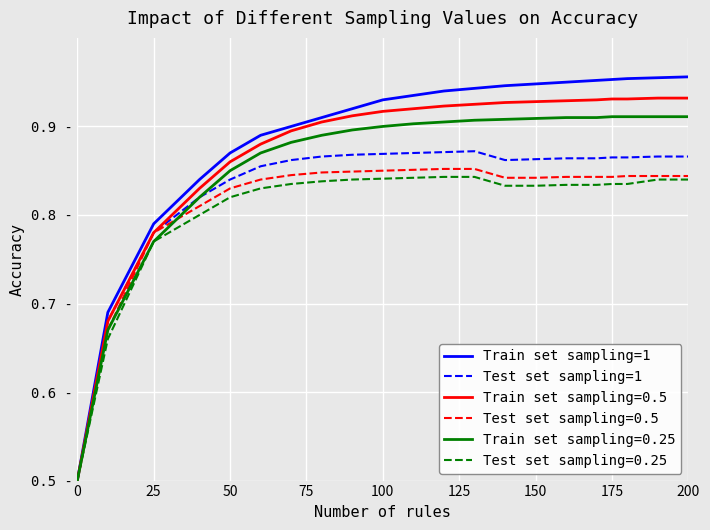

Does the chart have visible grid lines?

Yes